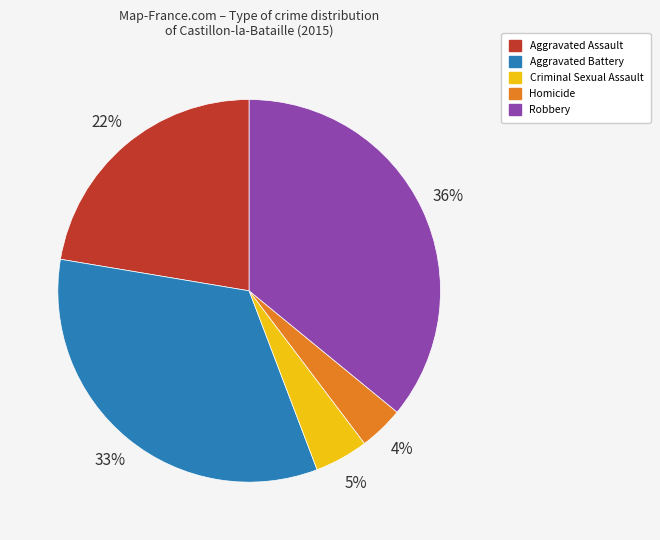

To the nearest percent, what is the difference between the Robbery and Aggravated Battery slice percentages?

3%